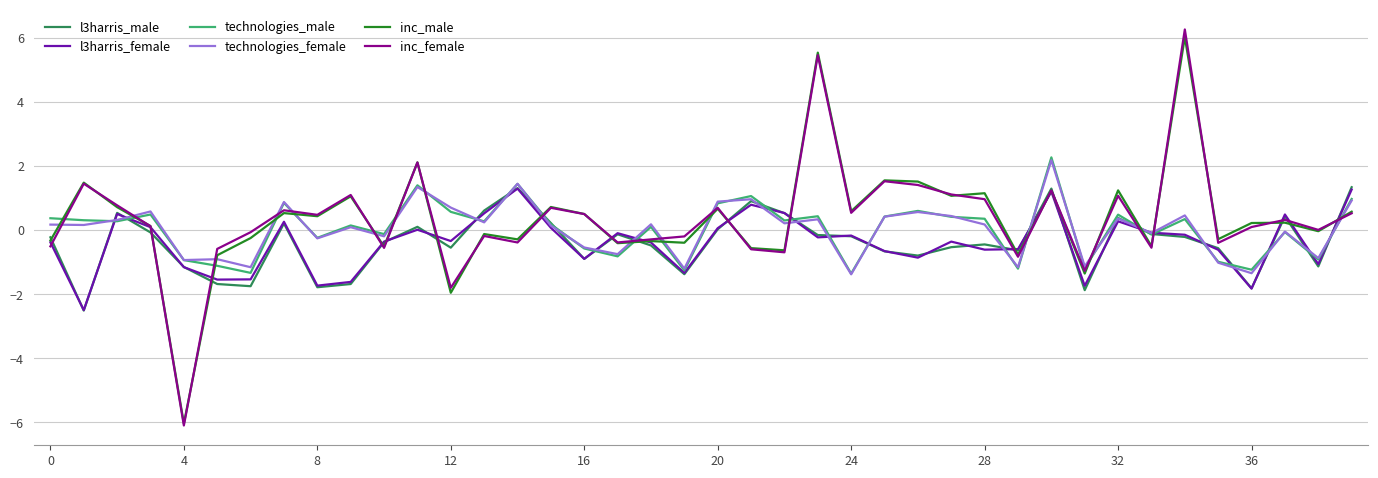

What is the minimum value shown in the chart?

-6.1